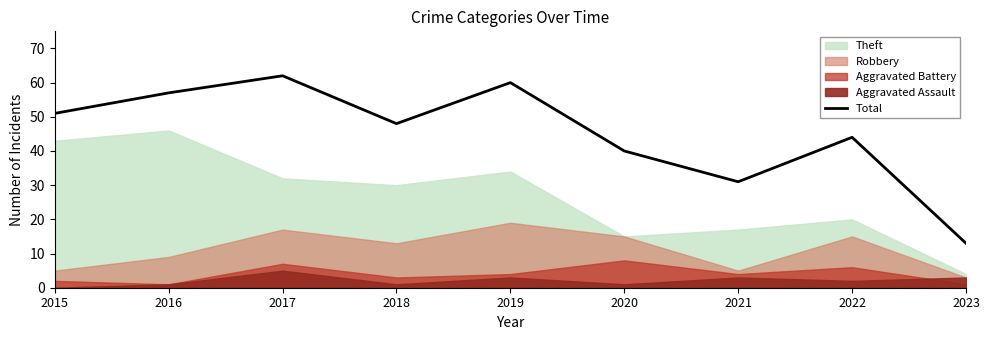

At which label does the data first exceed 48?

2015